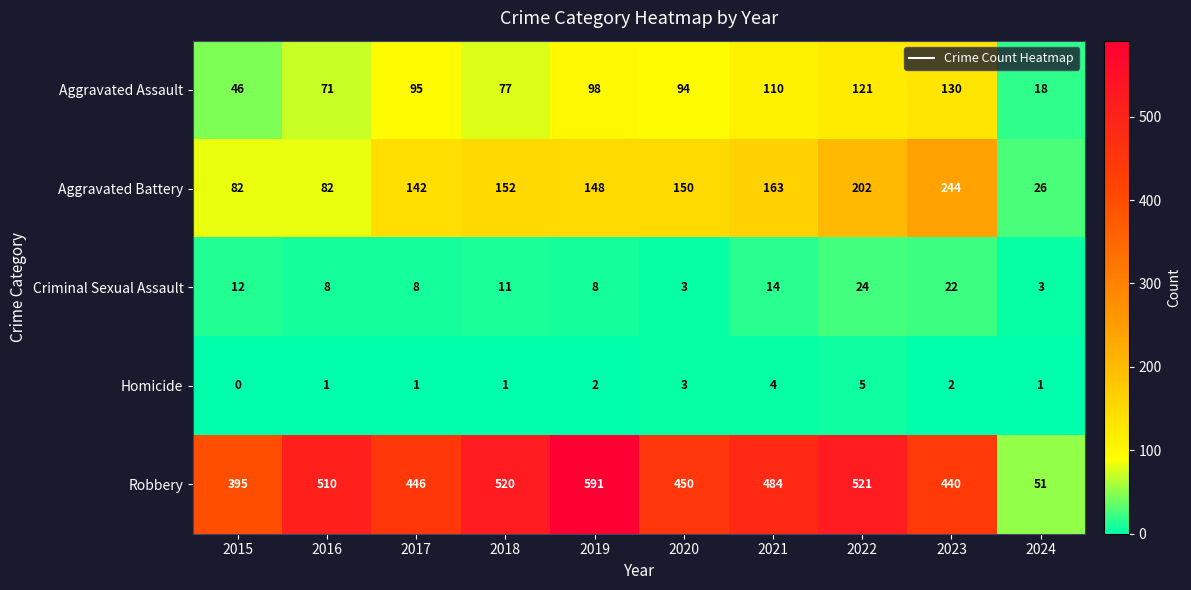

How many values in the Aggravated Battery series are below 150?

5